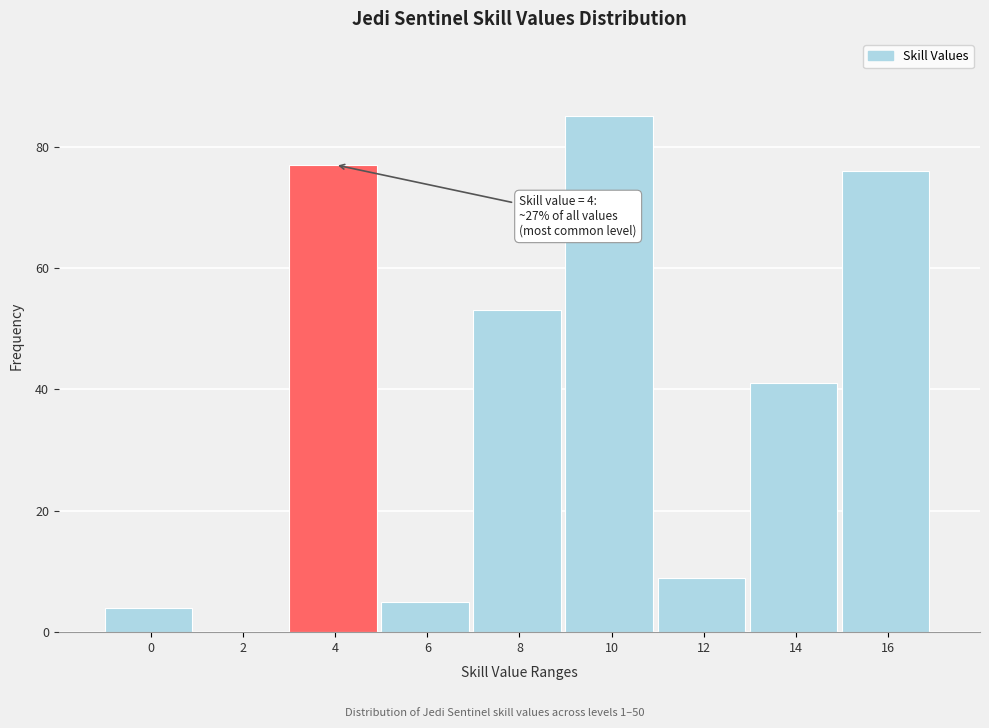

Reading left to right, list all the values displayed in this chart.

0=4	2=0	4=77	6=5	8=53	10=85	12=9	14=41	16=76